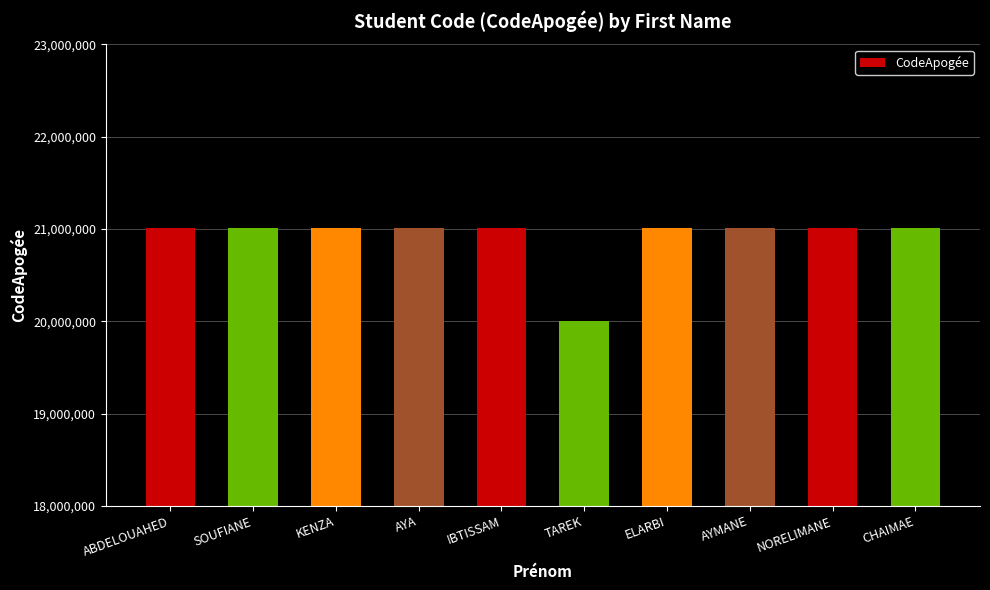

Count the number of data series in this chart.

1